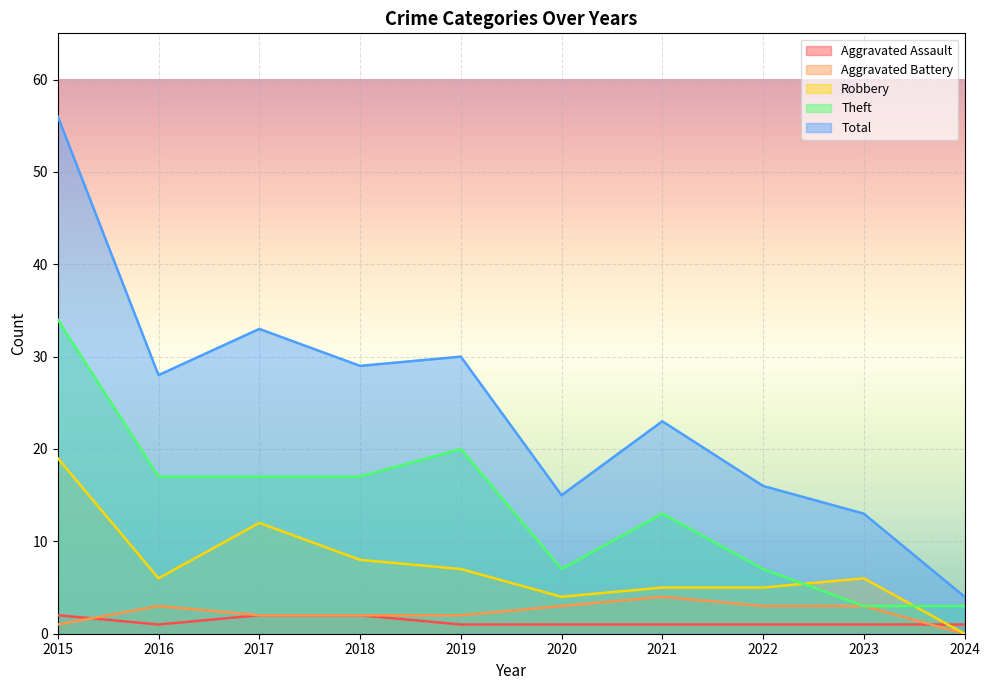

What are all the series names shown in the legend?

Aggravated Assault, Aggravated Battery, Robbery, Theft, Total